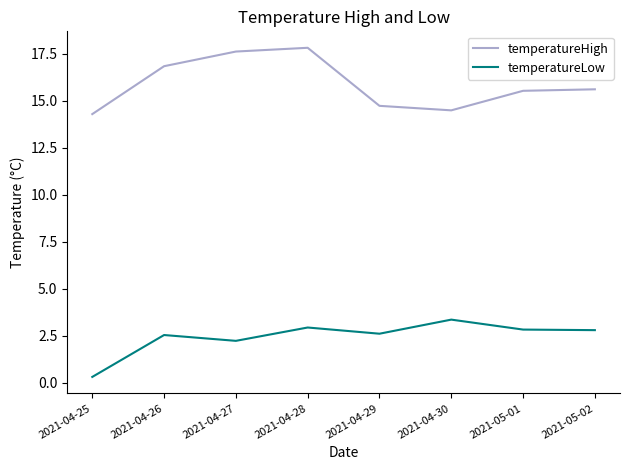

What is the sum of all temperatureLow values?

19.6